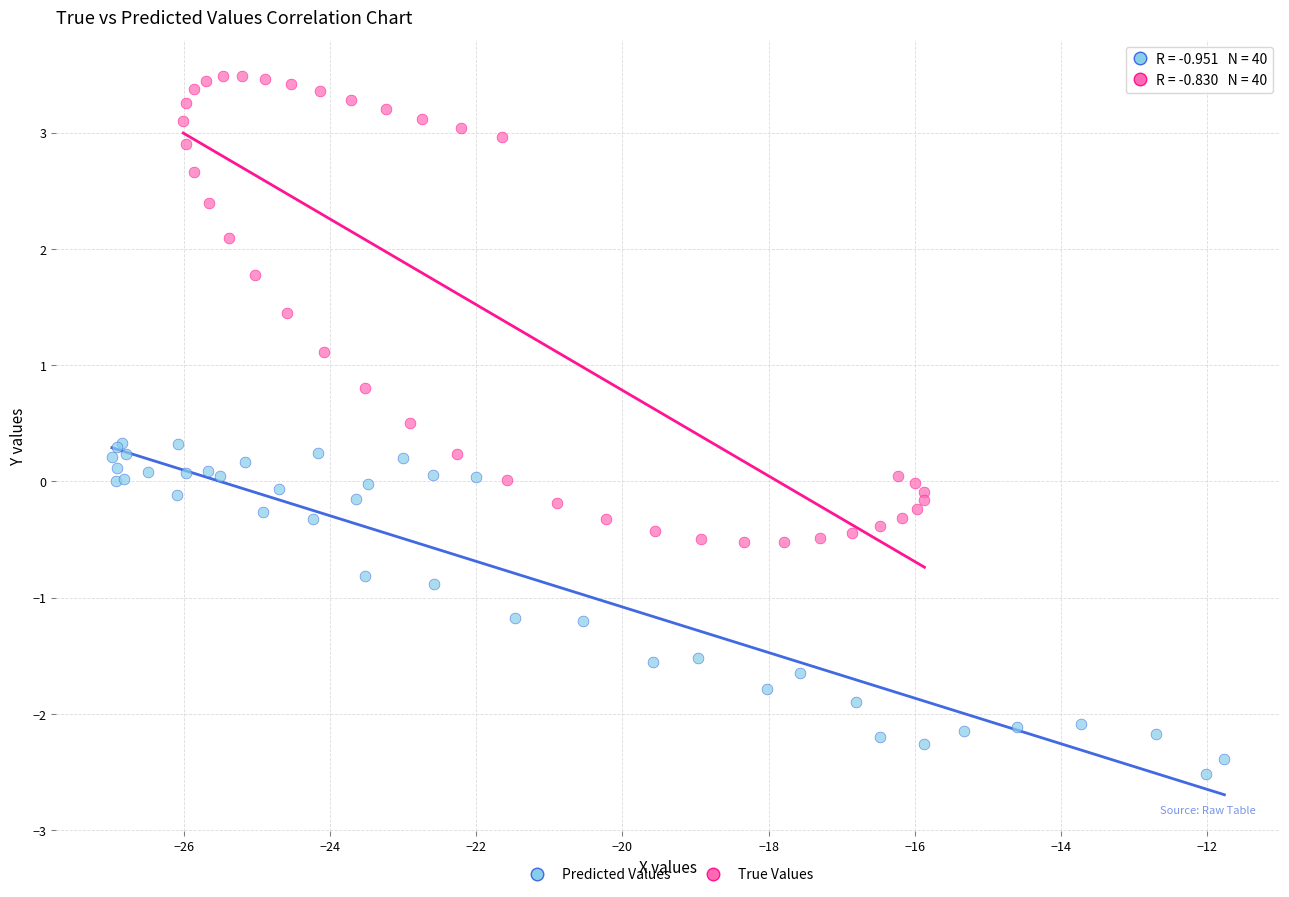

Which series has the widest spread of Y values?

True Values